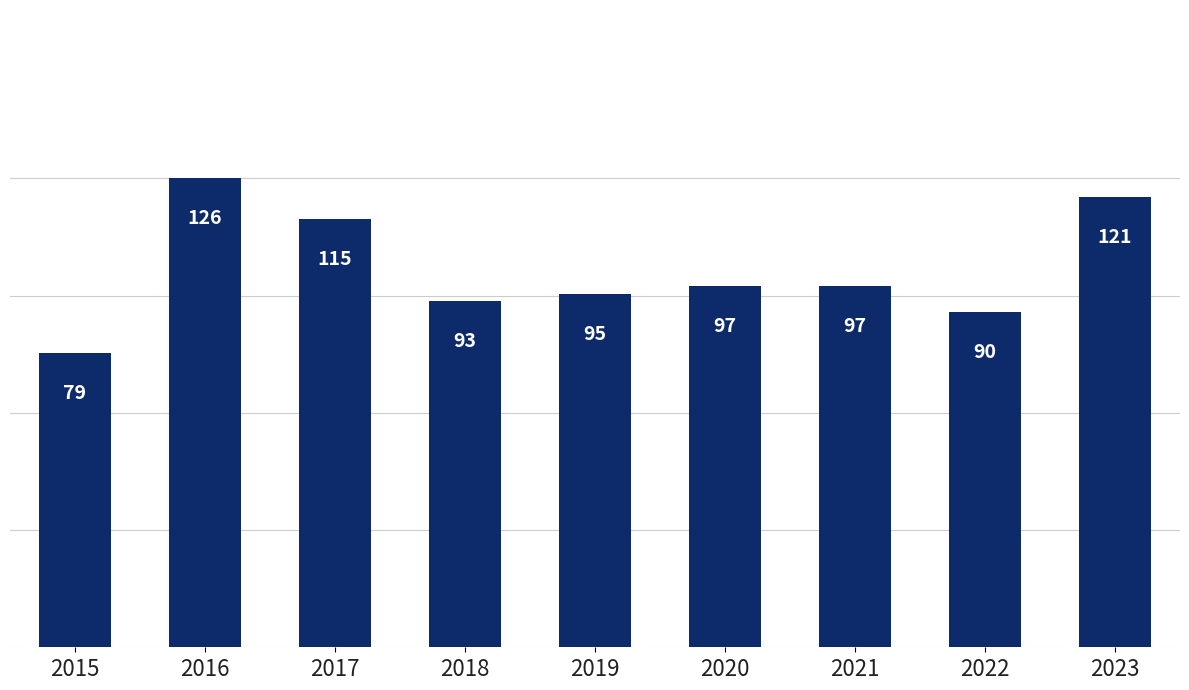

What is the value of the 9th bar from the left?

121